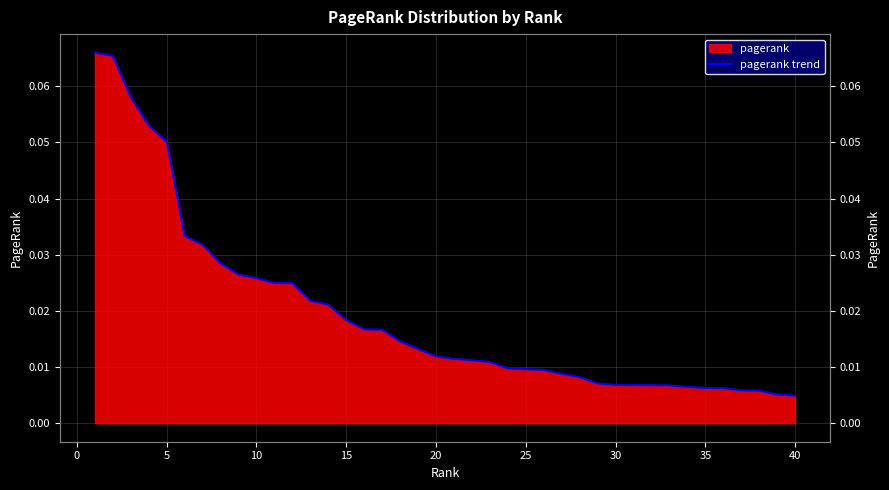

Does the chart display data point markers on the line(s)?

No